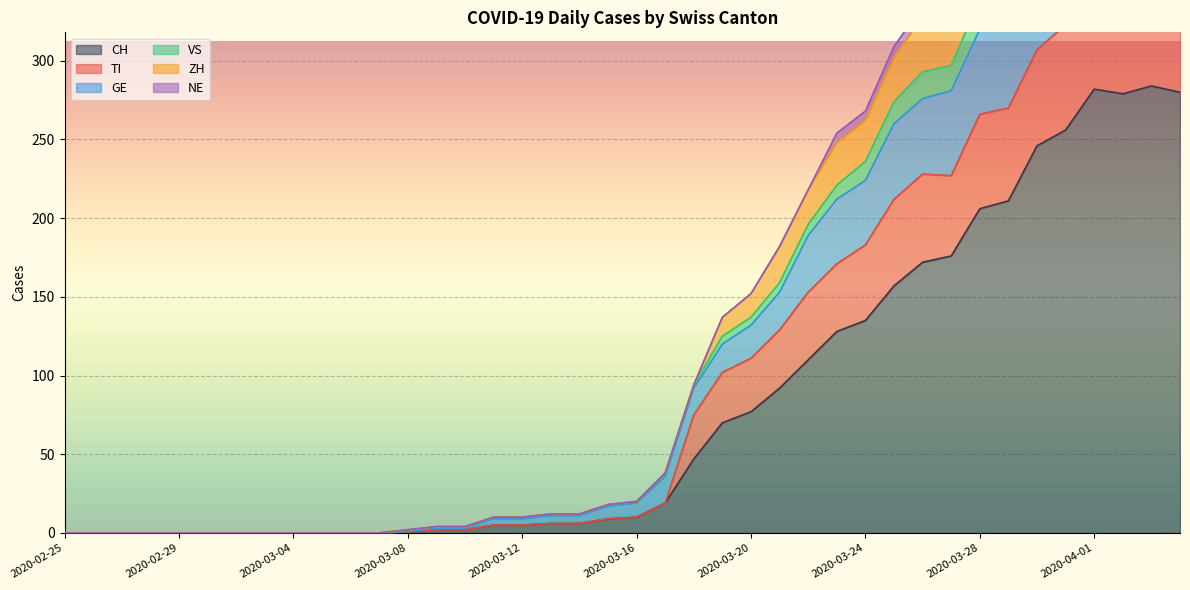

True or false: VS and TI cross at least once.

False